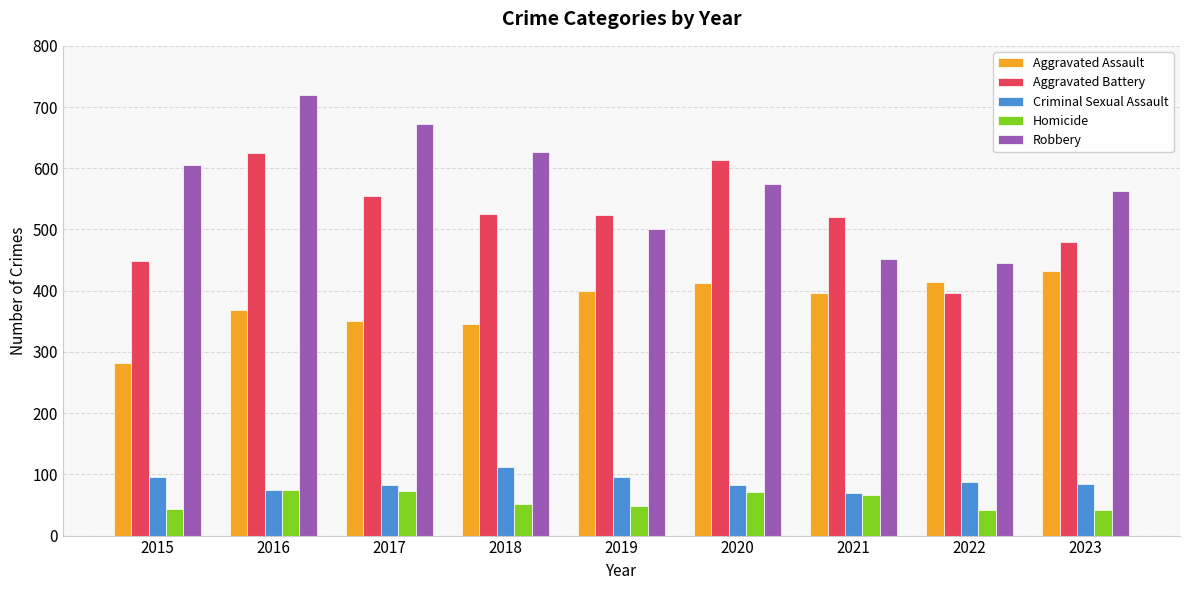

At which category is the sum across all series the highest?

2016